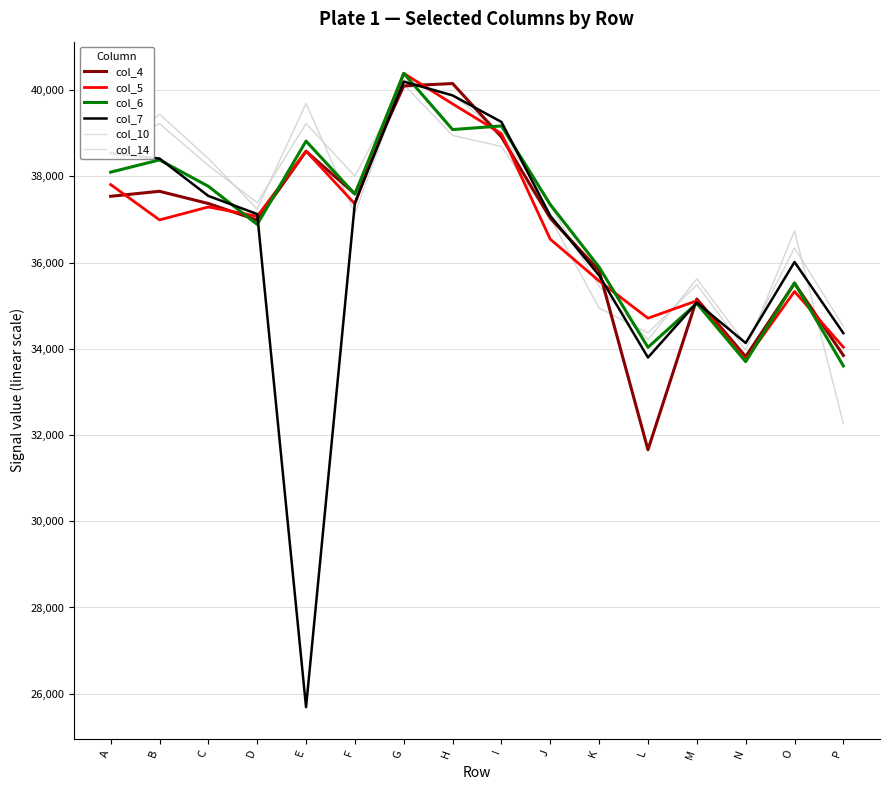

Reading left to right, extract all data points from this chart.

col_4: A=37540	B=37656	C=37372	D=36988	E=38584	F=37596	G=40100	H=40156	I=38916	J=37032	K=35816	L=31660	M=35156	N=33820	O=35520	P=33848
col_5: A=37812	B=36992	C=37292	D=37076	E=38588	F=37364	G=40392	H=39684	I=38992	J=36544	K=35576	L=34712	M=35116	N=33748	O=35332	P=34040
col_6: A=38100	B=38384	C=37772	D=36888	E=38820	F=37592	G=40392	H=39088	I=39172	J=37348	K=35896	L=34036	M=35056	N=33704	O=35532	P=33604
col_7: A=38540	B=38416	C=37548	D=37128	E=25688	F=37388	G=40200	H=39880	I=39264	J=37088	K=35704	L=33800	M=35072	N=34136	O=36016	P=34364
col_10: A=38552	B=39444	C=38416	D=37244	E=39692	F=37140	G=40236	H=39896	I=38996	J=37320	K=35452	L=34212	M=35624	N=34112	O=36340	P=34524
col_14: A=38688	B=39224	C=38256	D=37392	E=39228	F=38008	G=40136	H=38952	I=38696	J=37036	K=34948	L=34368	M=35488	N=33972	O=36736	P=32264